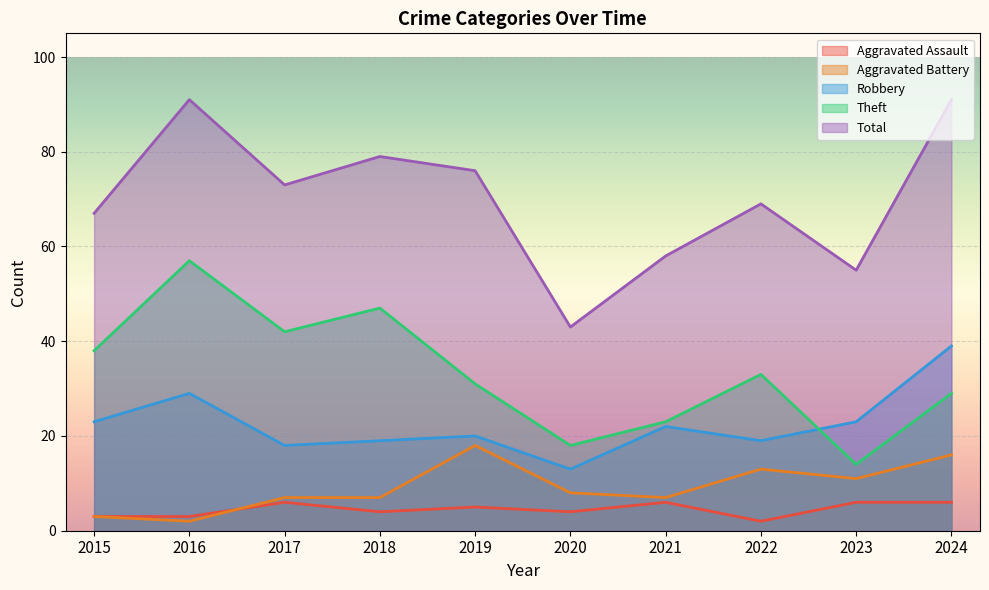

What is the maximum value shown in the chart?

91